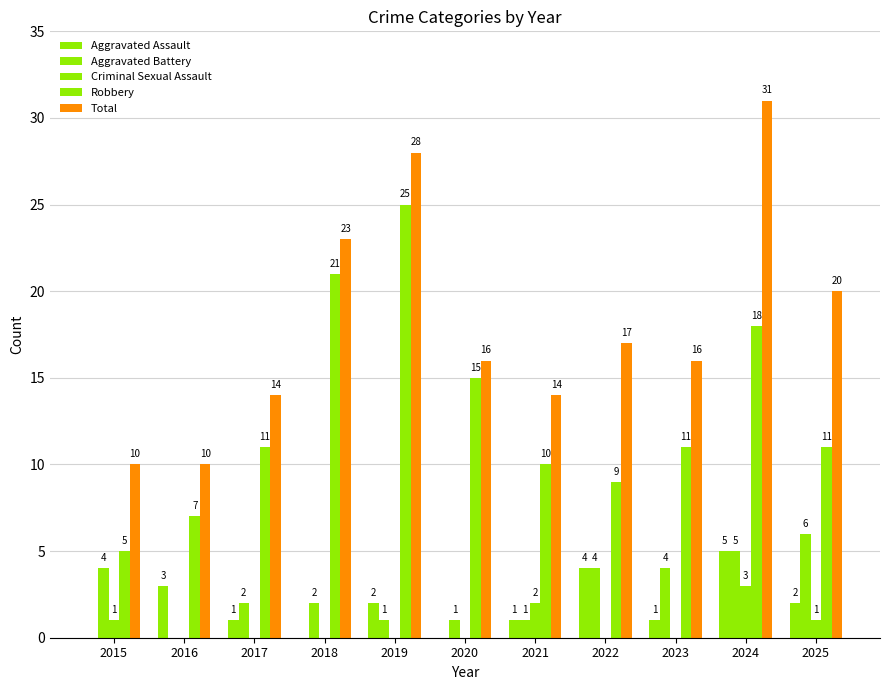

Are the bars horizontal?

No